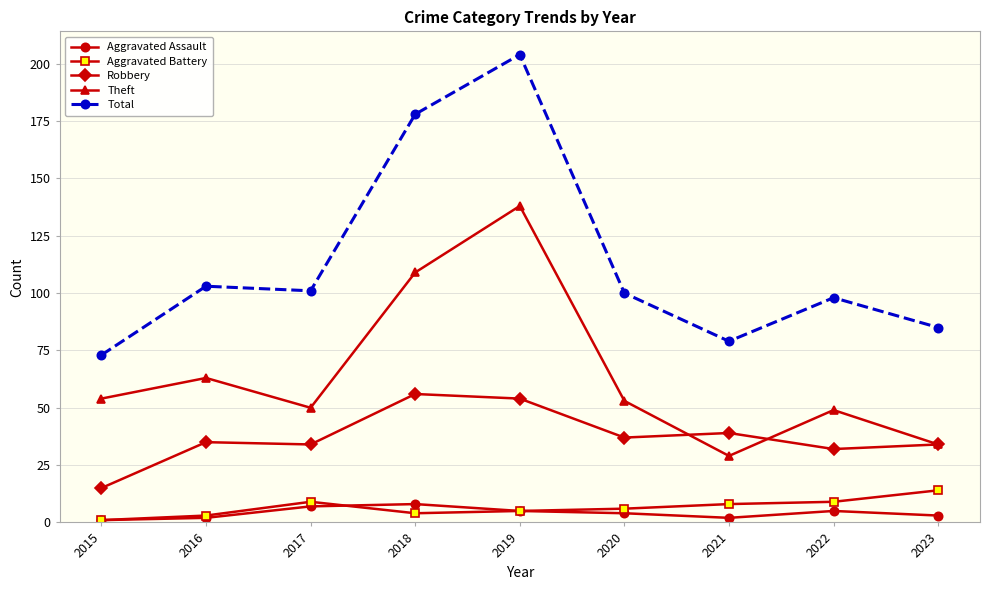

True or false: Aggravated Battery and Theft cross at least once.

False